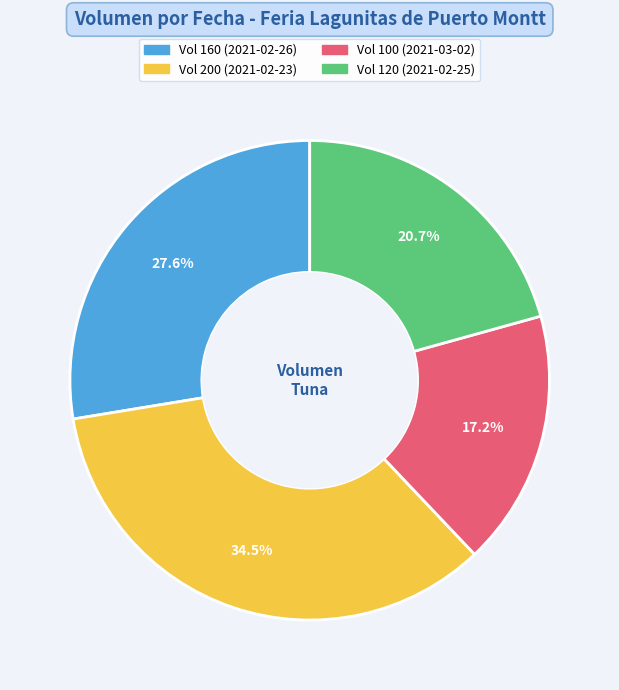

Does any single category account for the majority?

No